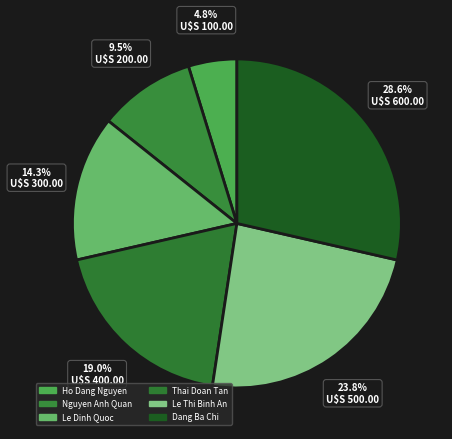

How many segments does this pie chart have?

6